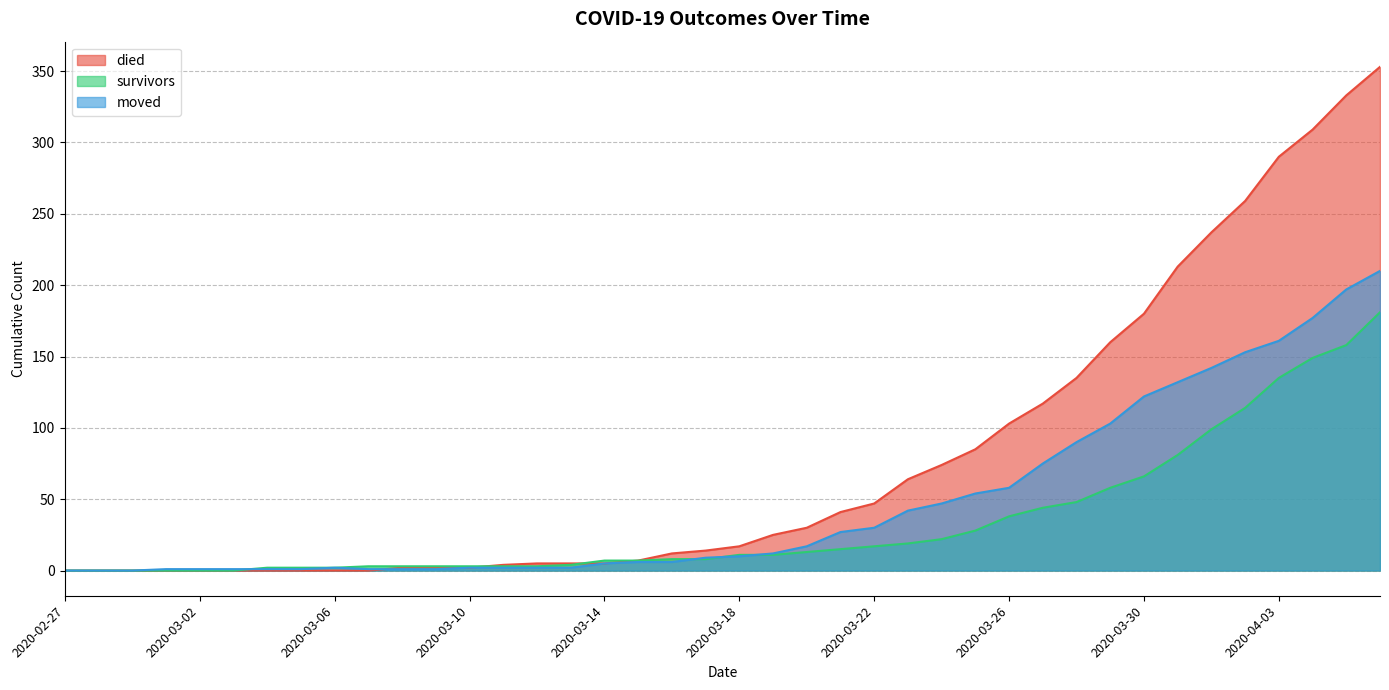

At which category is the sum across all series the highest?

2020-04-06